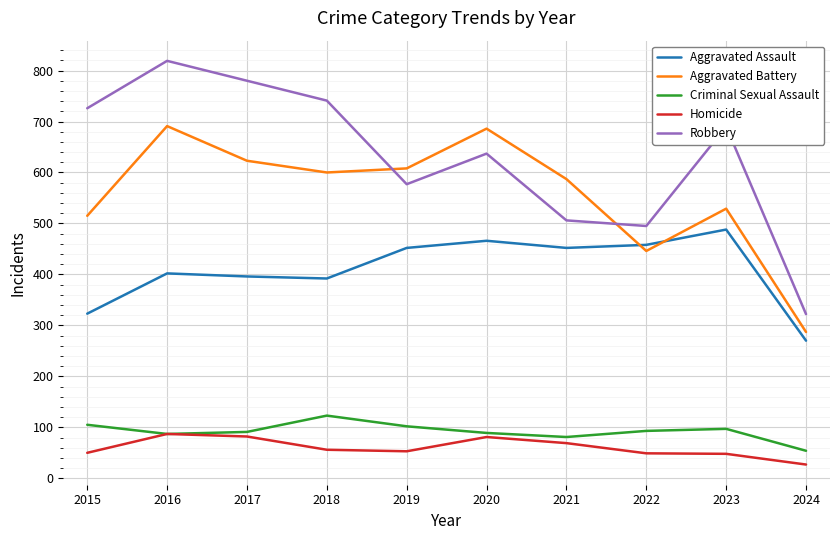

Which series has the largest total across all categories?

Robbery